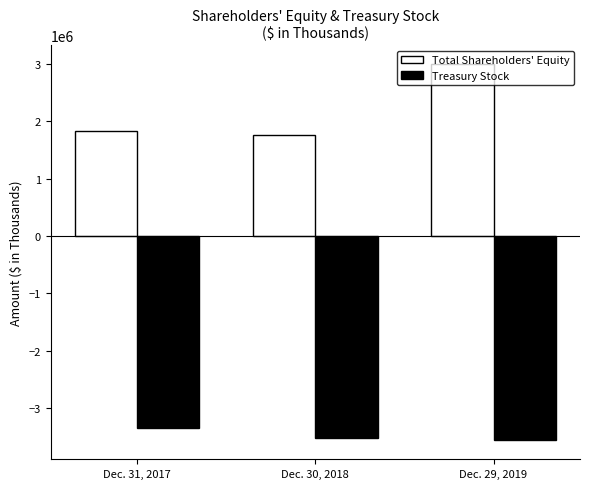

Are the bars horizontal?

No